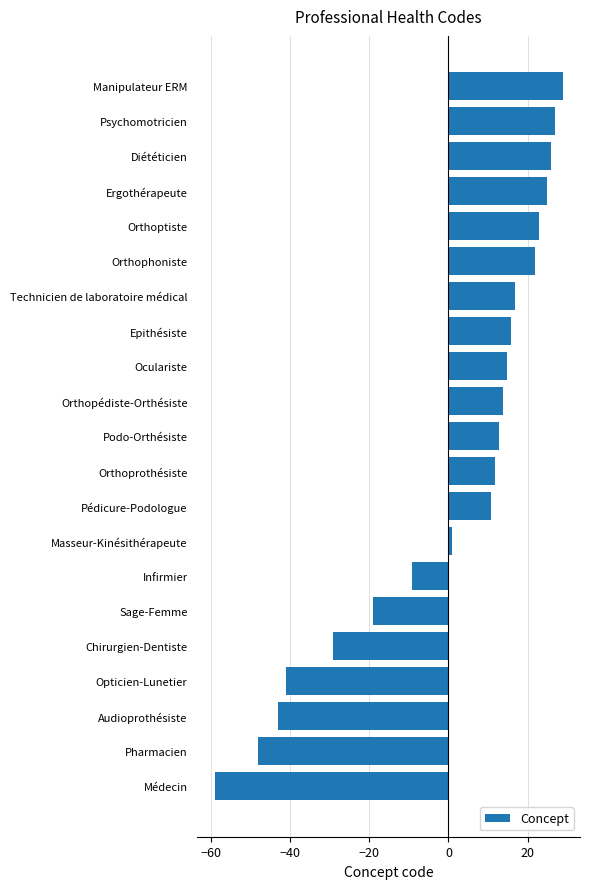

True or false: the data shows -41.1 at Opticien-Lunetier.

True